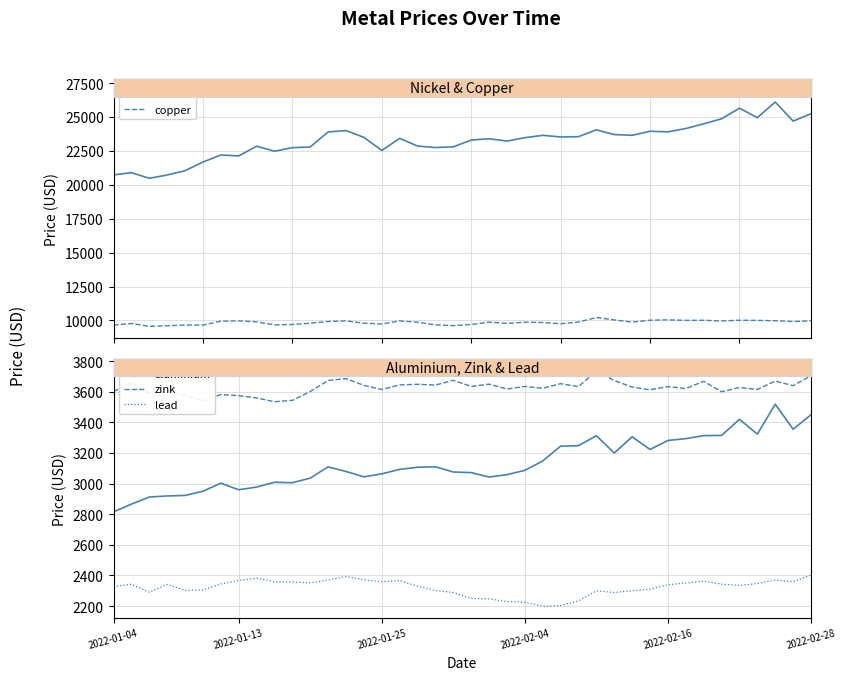

Is the value of lead at 27 greater than the value of nickel at 18?

No